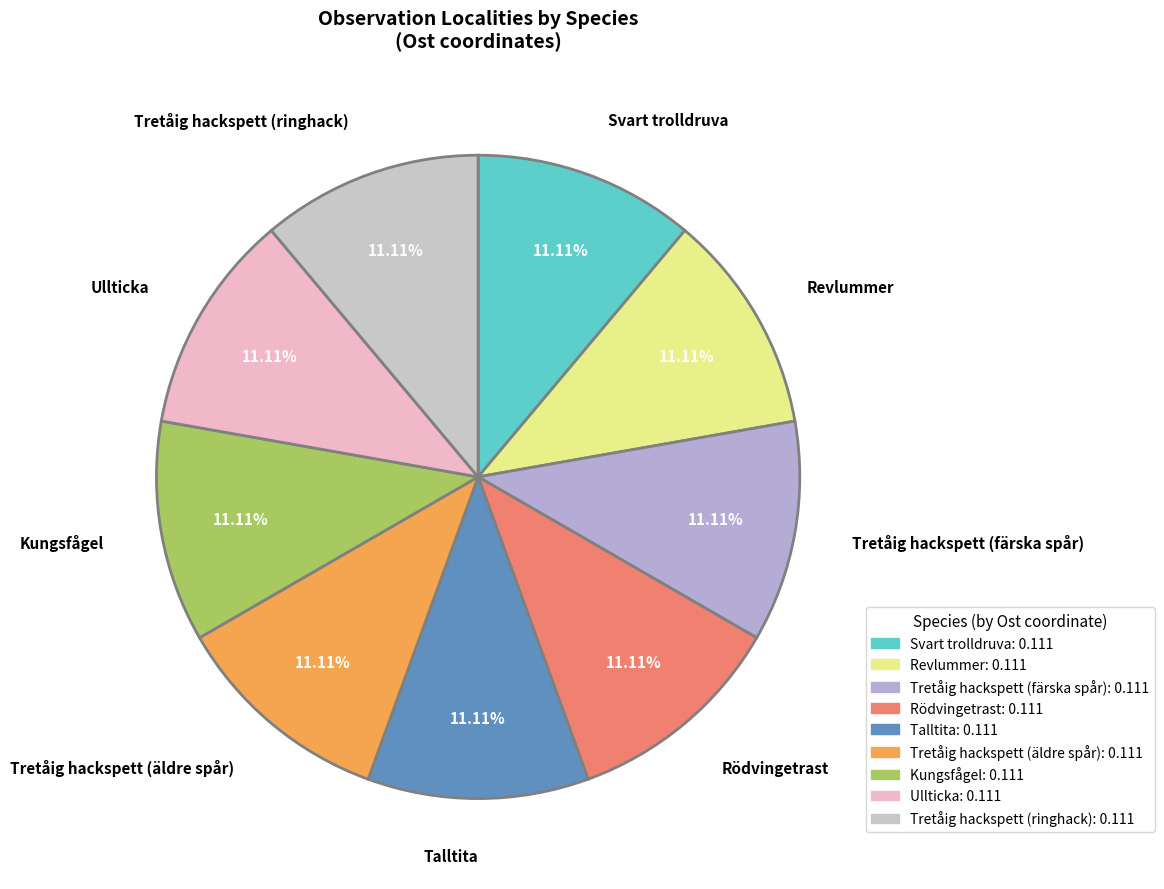

To the nearest percent, what portion does Tretåig hackspett (färska spår) represent?

11%